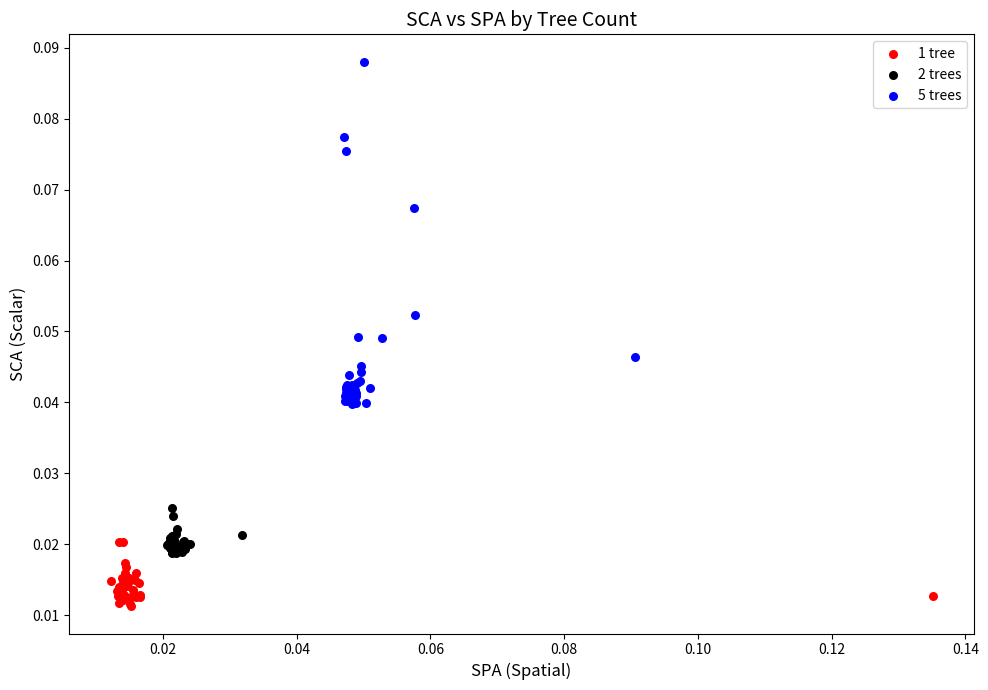

What are all the series names shown in the legend?

1 tree, 2 trees, 5 trees